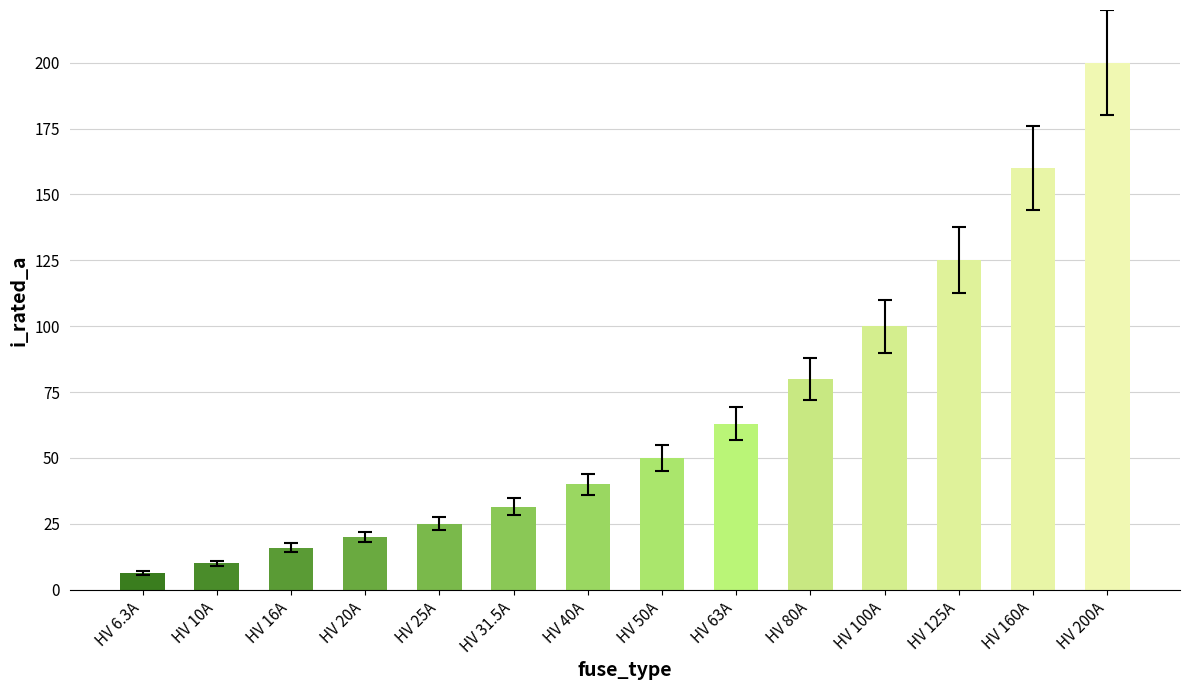

Reading left to right, list all the values displayed in this chart.

6.3	10.0	16.0	20.0	25.0	31.5	40.0	50.0	63.0	80.0	100.0	125.0	160.0	200.0